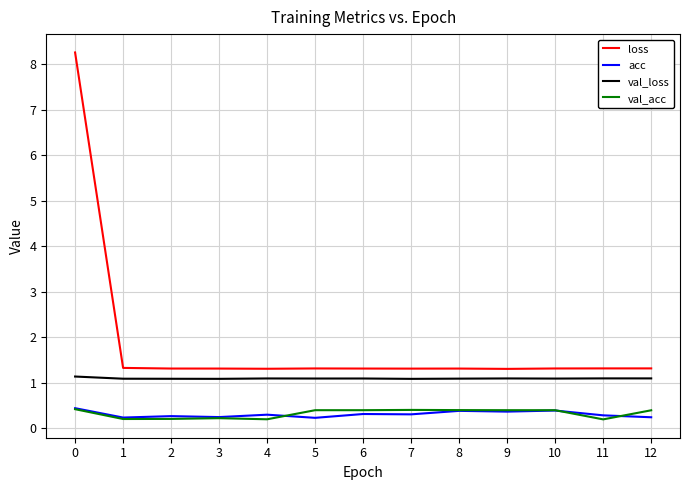

Is the value of val_loss at 1 greater than the value of val_acc at 8?

Yes